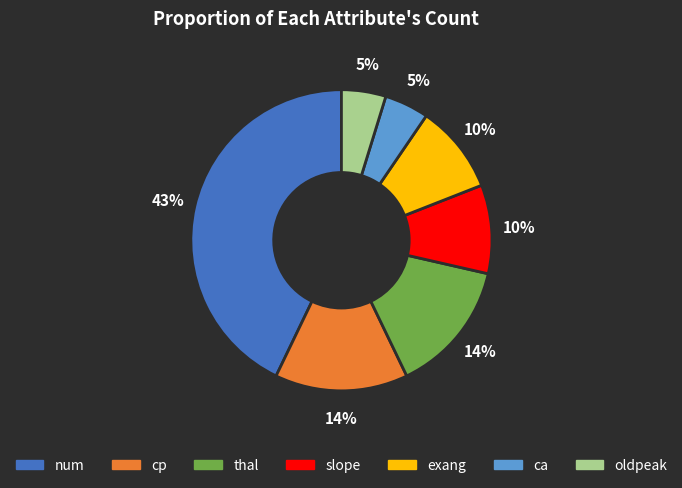

Is it true that ca is 5% of the pie?

True